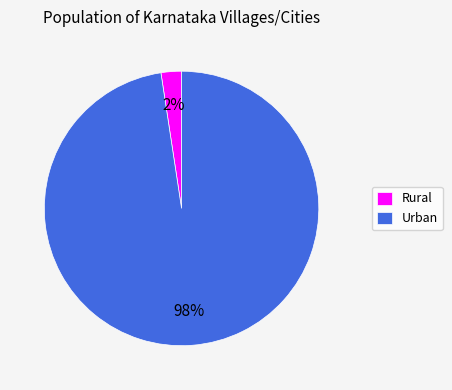

Which slice represents more than half of the pie?

Urban